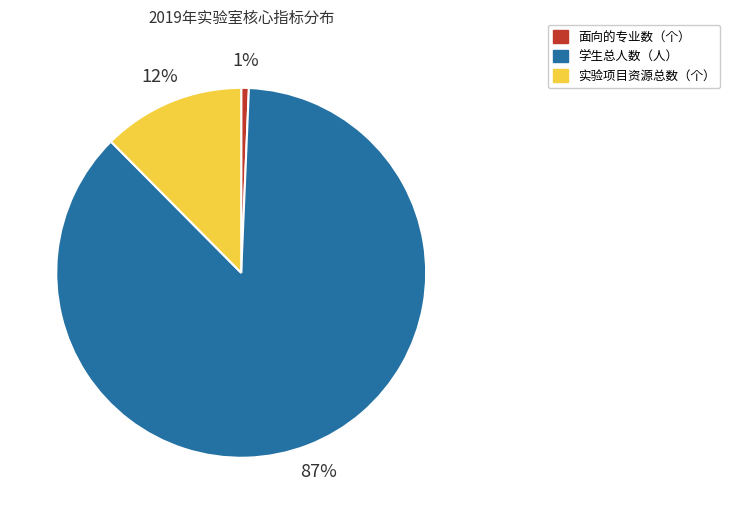

How many slices are in this pie chart?

3